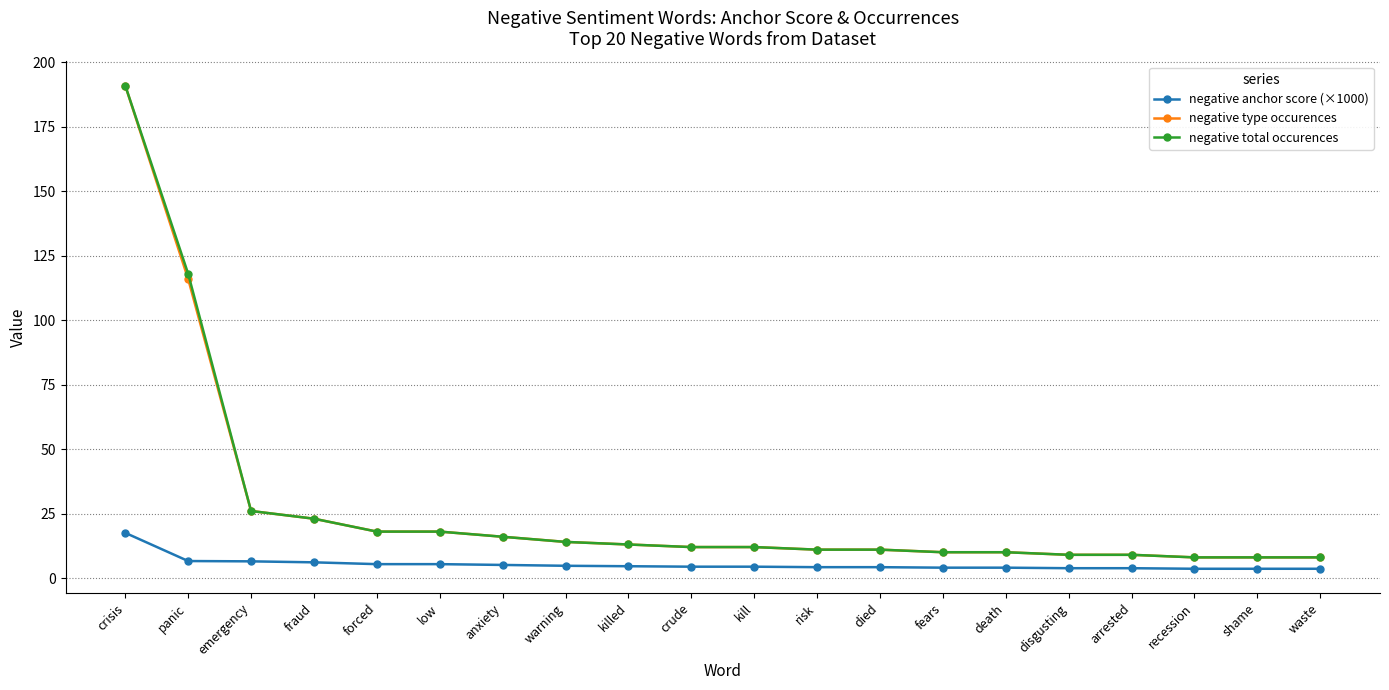

What is the value of the negative type occurences point at the 11th from the left?

12.0